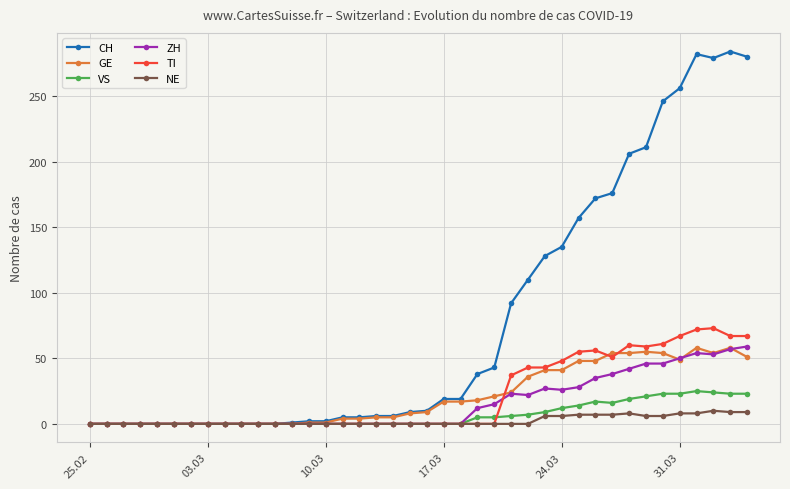

Which series has the largest range (max minus min)?

CH